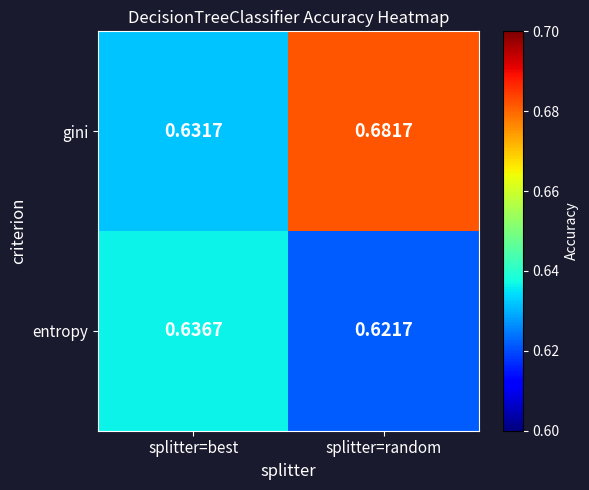

Which series has the largest total across all categories?

gini